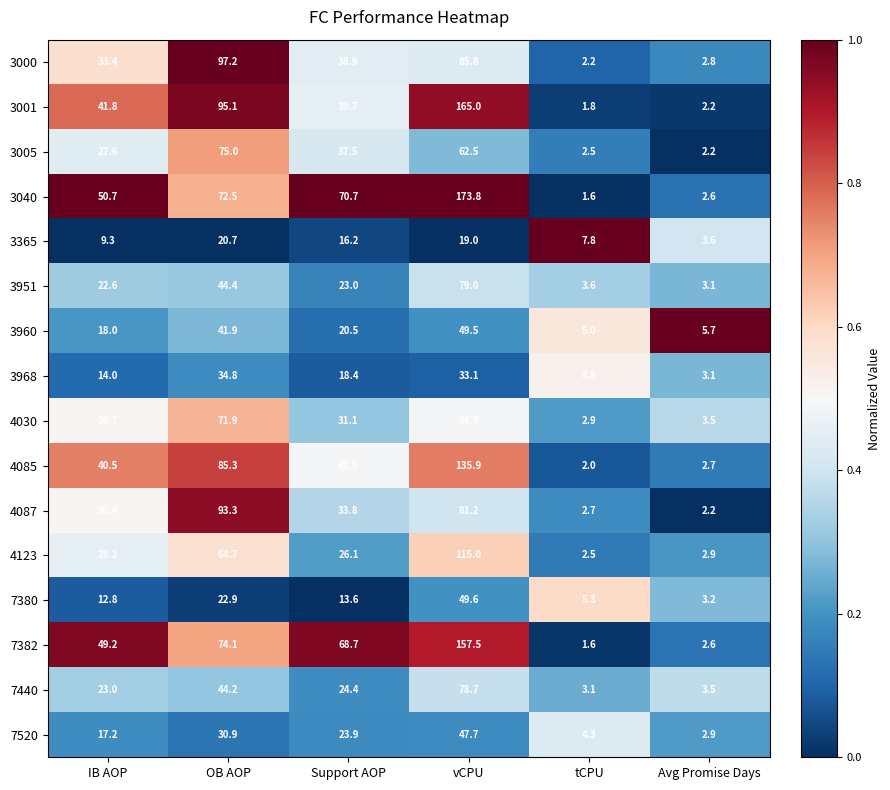

Is it true that 3000 equals 56.6 at Support AOP?

False